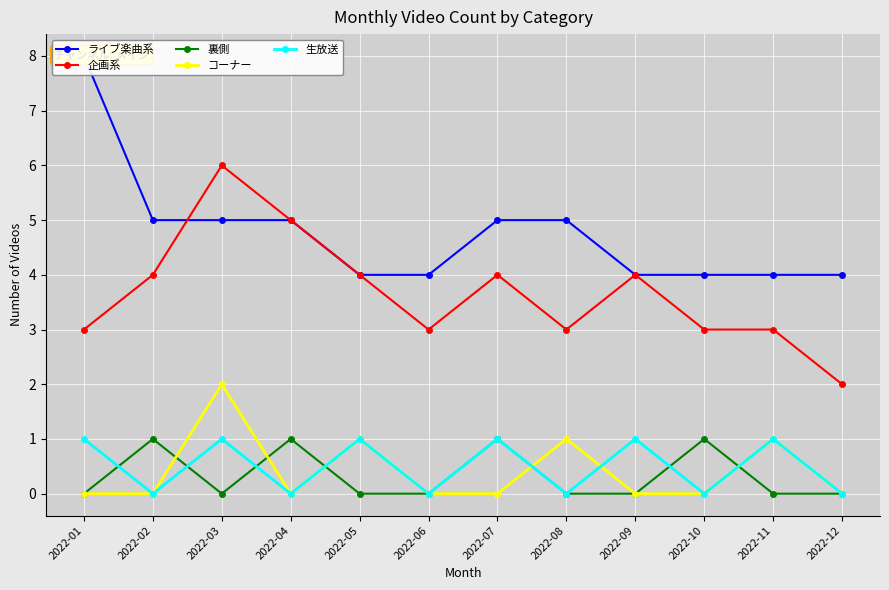

True or false: 企画系 and 生放送 intersect in this chart.

False